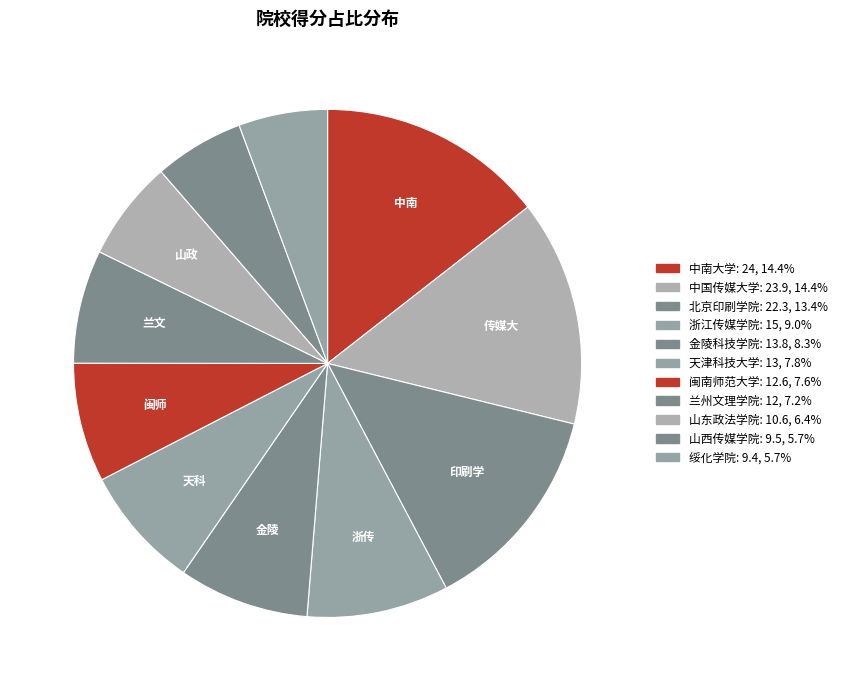

True or false: 浙江传媒学院 accounts for 9% of the total.

True